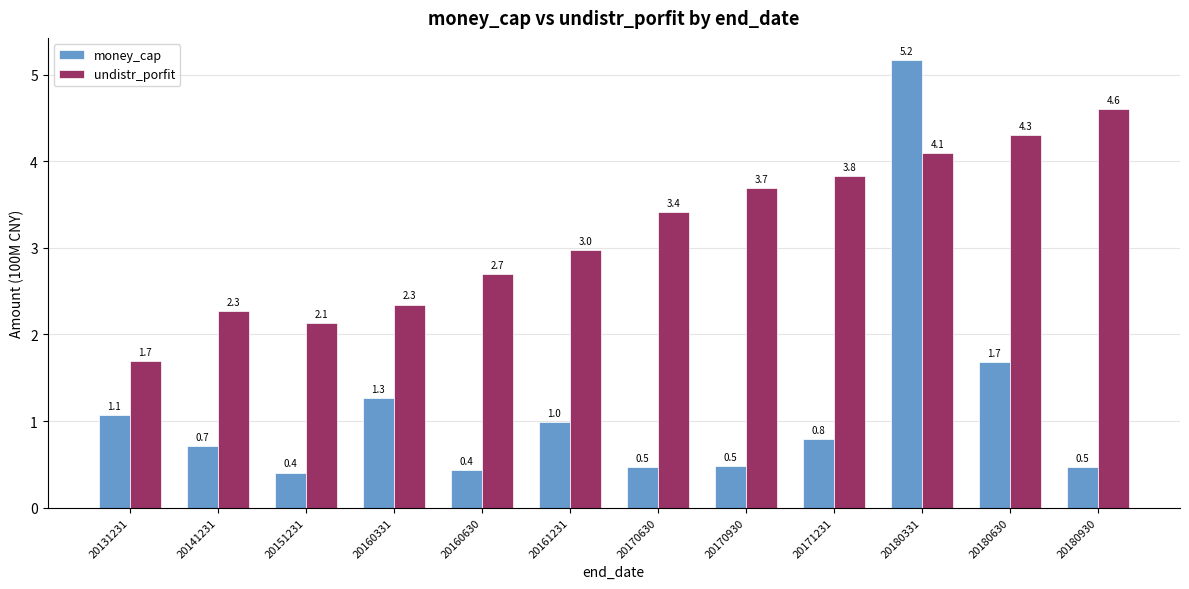

The undistr_porfit series shows 3.2 at 20141231. True or false?

False